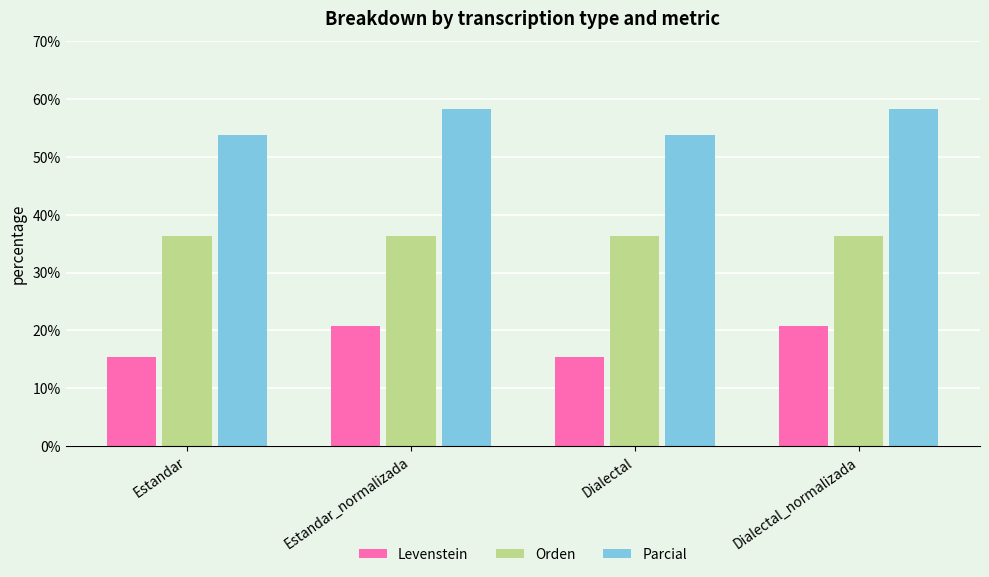

Reading right to left, what are all the values shown in this chart?

Levenstein: Dialectal_normalizada=20.7	Dialectal=15.4	Estandar_normalizada=20.7	Estandar=15.4
Orden: Dialectal_normalizada=36.4	Dialectal=36.4	Estandar_normalizada=36.4	Estandar=36.4
Parcial: Dialectal_normalizada=58.3	Dialectal=53.8	Estandar_normalizada=58.3	Estandar=53.8